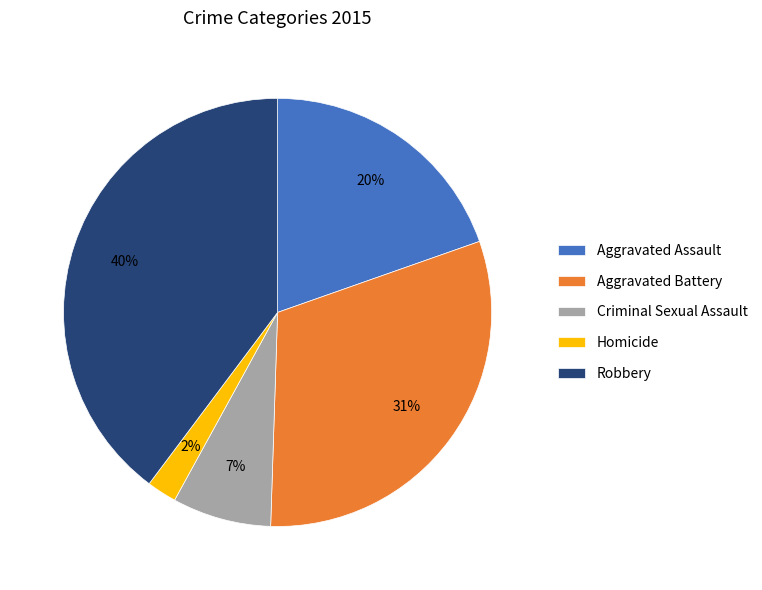

To the nearest percent, what percentage of the pie is Robbery?

40%